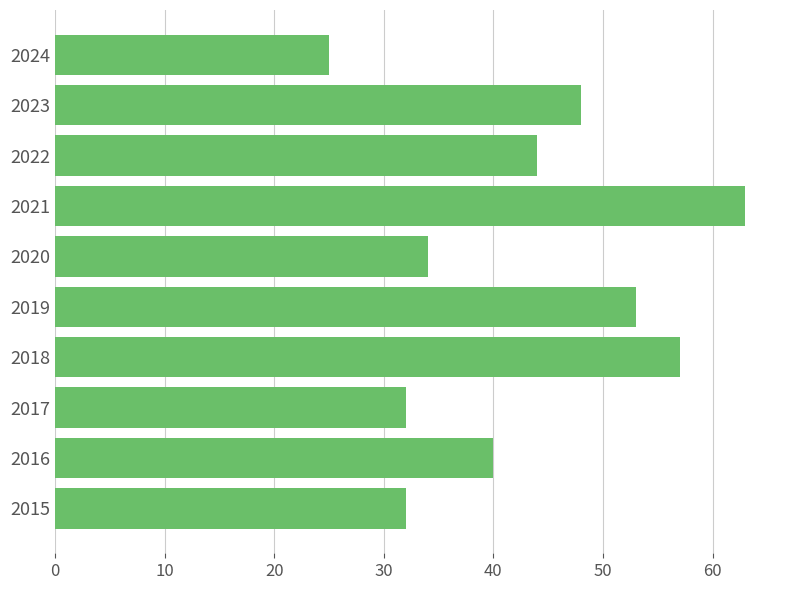

What is the change in value from 2016 to 2022?

+4